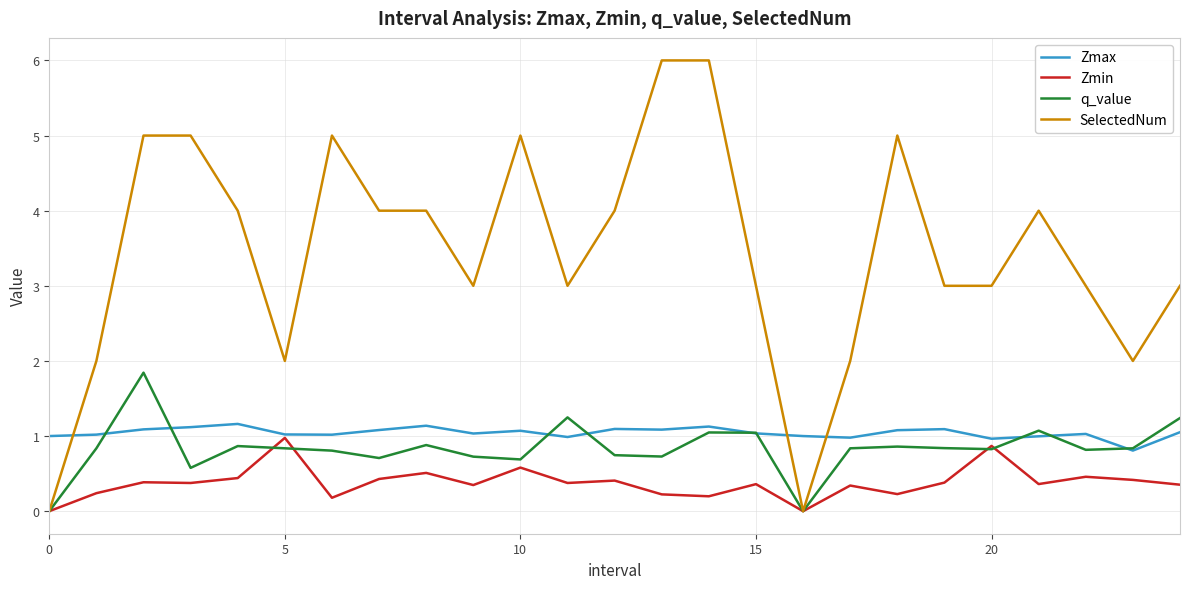

What is the greatest value displayed?

6.0